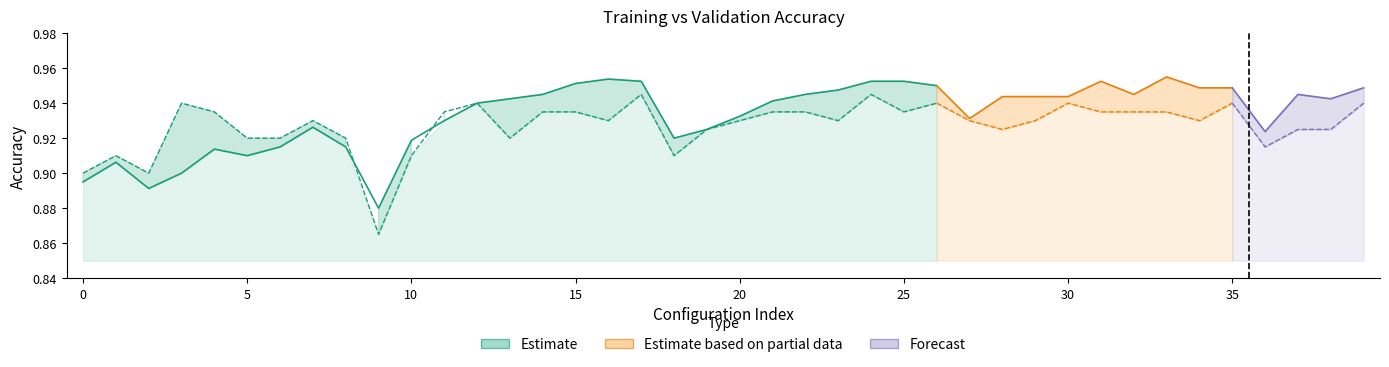

What is the difference between the maximum and minimum values?

0.1